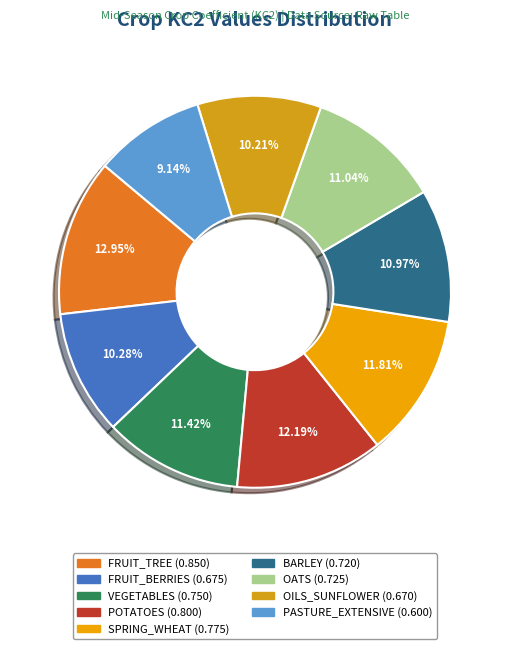

To the nearest percent, what percentage of the pie is BARLEY?

11%